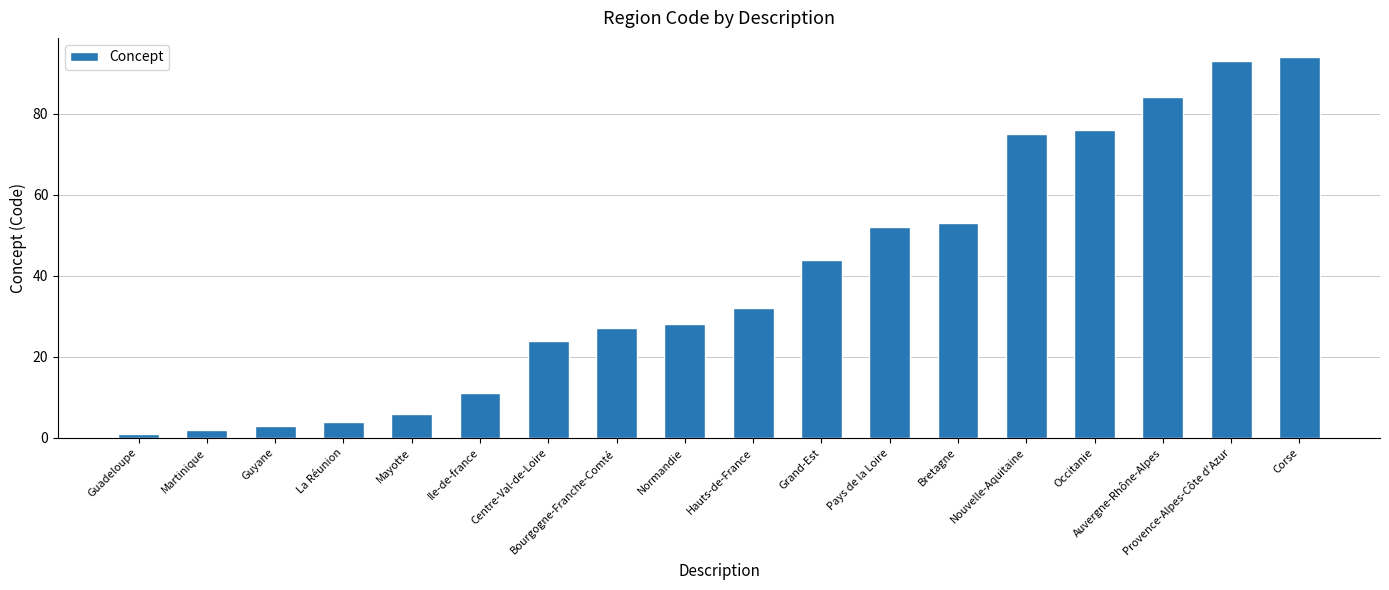

How many values are below 32?

9